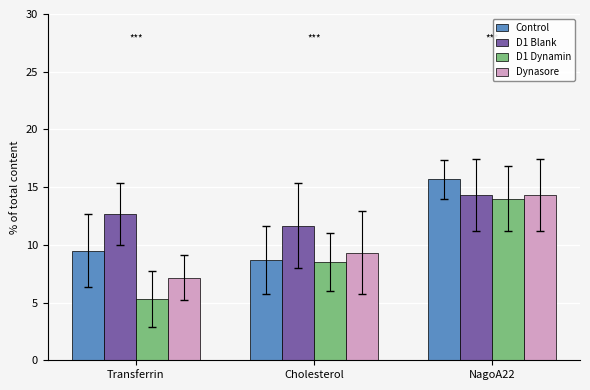

What is the label of the 3rd bar from the left?

NagoA22